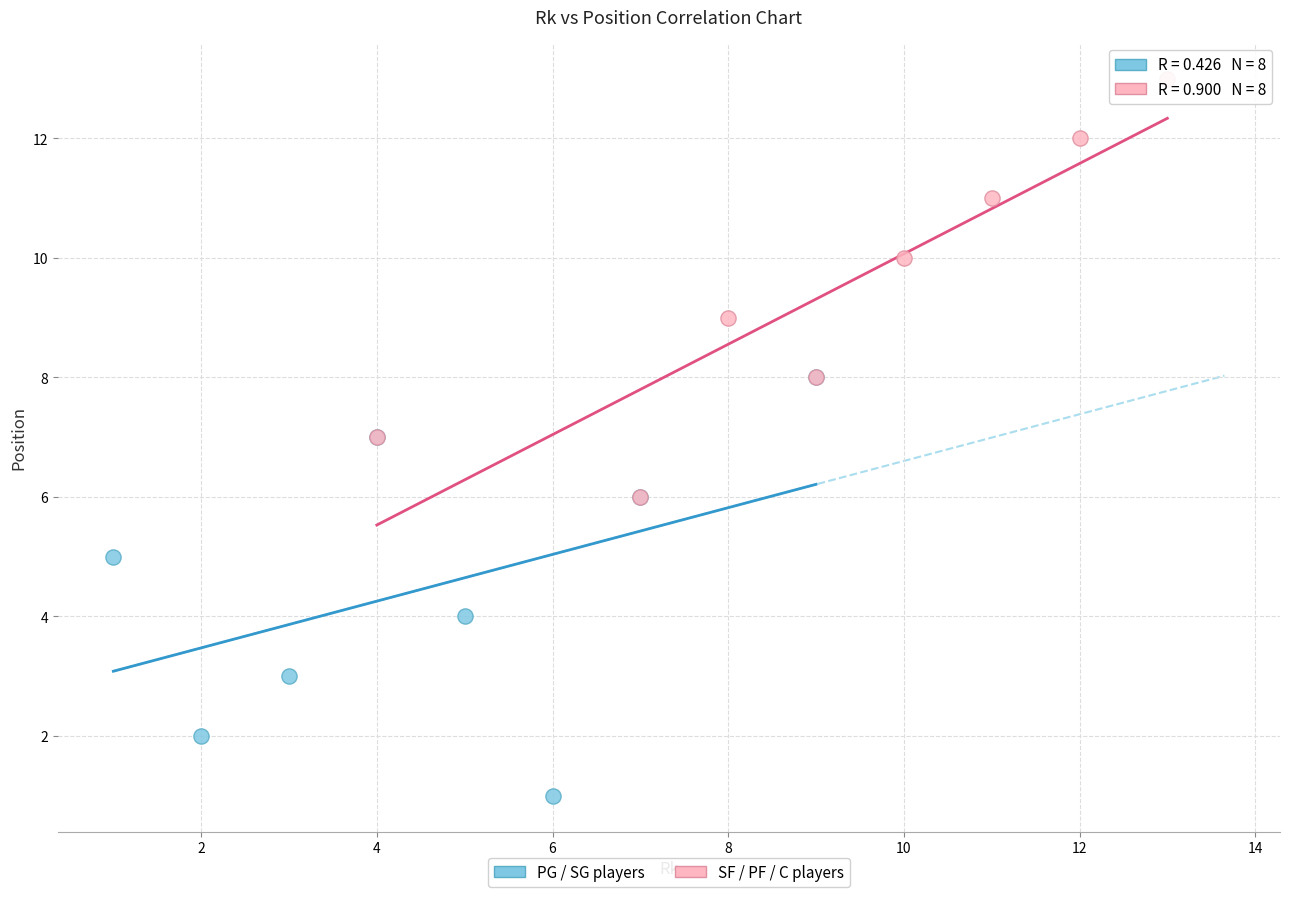

What are all the series names shown in the legend?

PG / SG players, SF / PF / C players